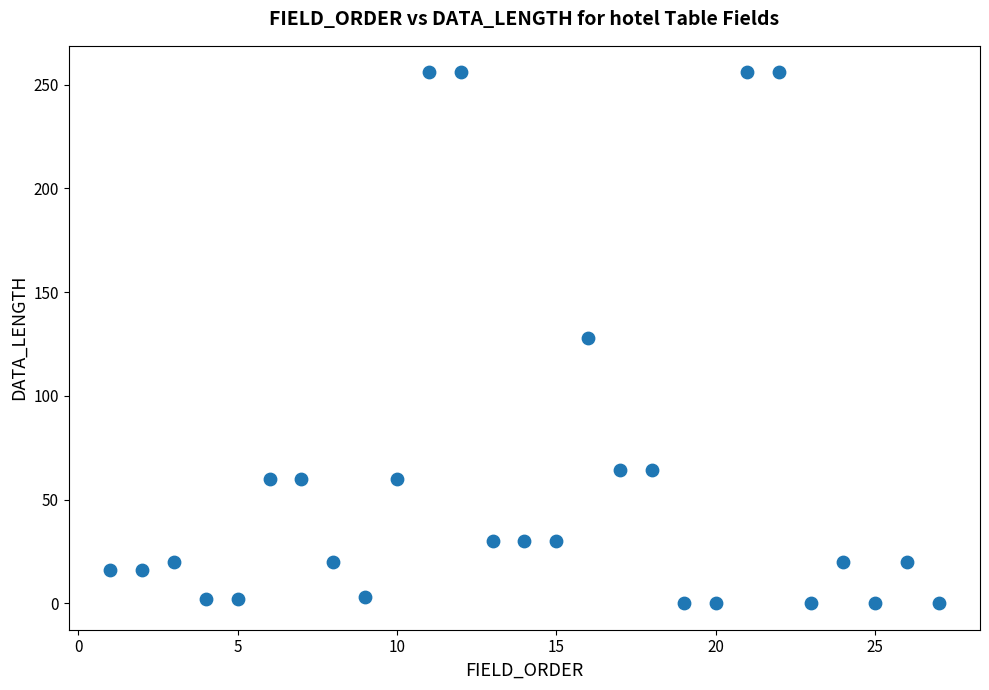

What is the range of Y values (max minus min)?

256